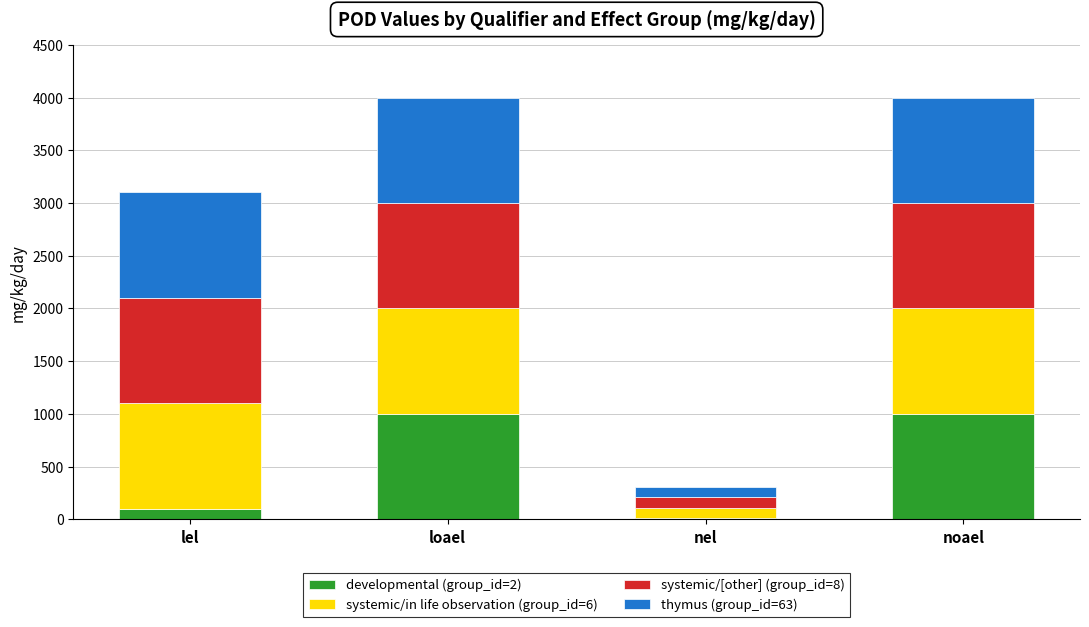

What is the sum of all developmental (group_id=2) values?

2110